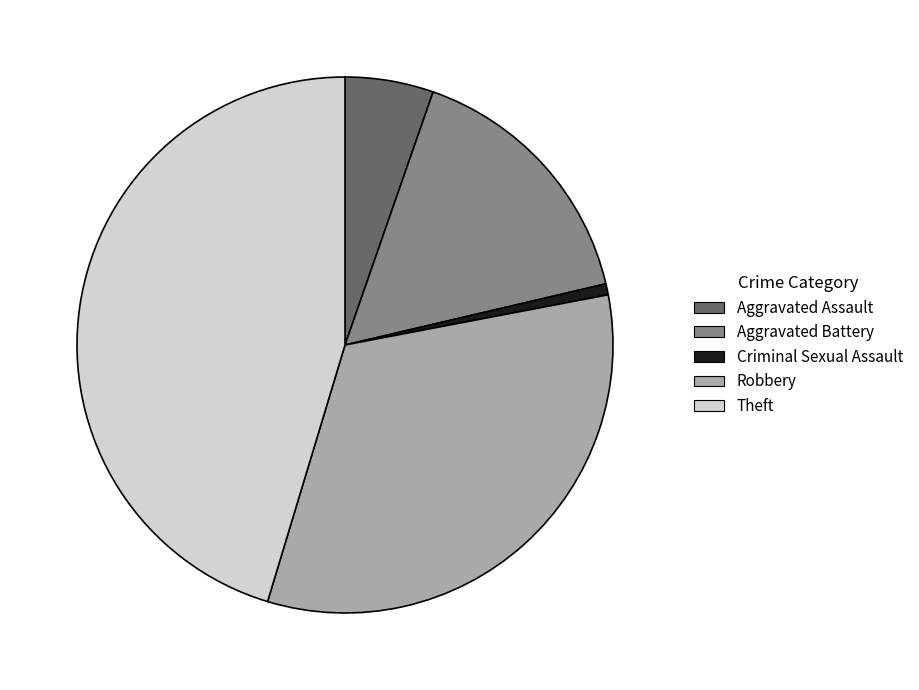

How many slices are in this pie chart?

5